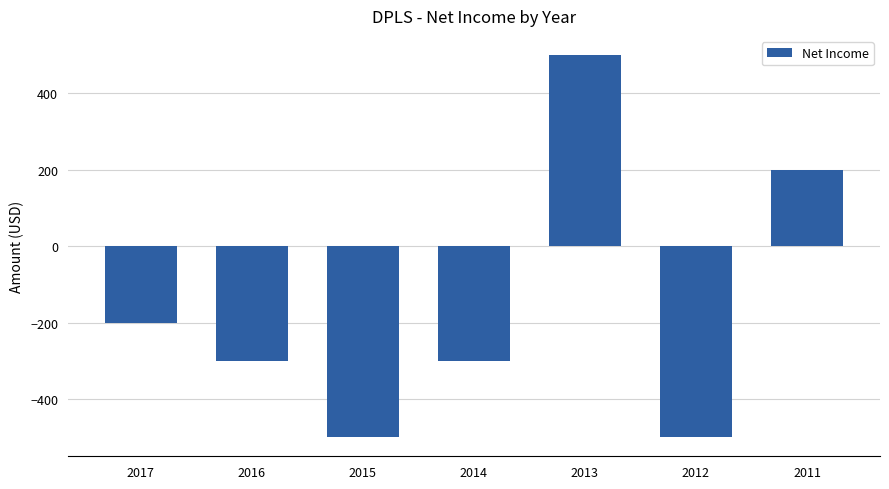

At which label does the data first exceed -300?

2017